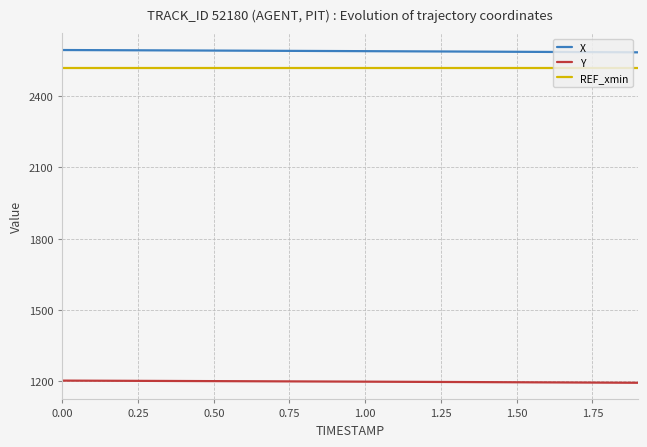

Which series has the largest total across all categories?

X